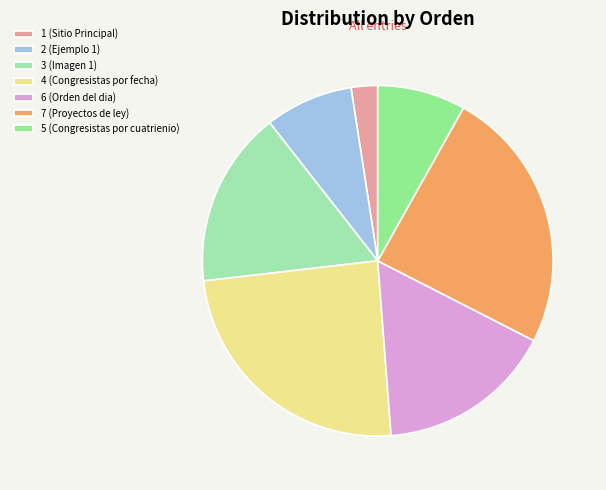

What is the smallest slice in the pie chart?

1 (Sitio Principal)